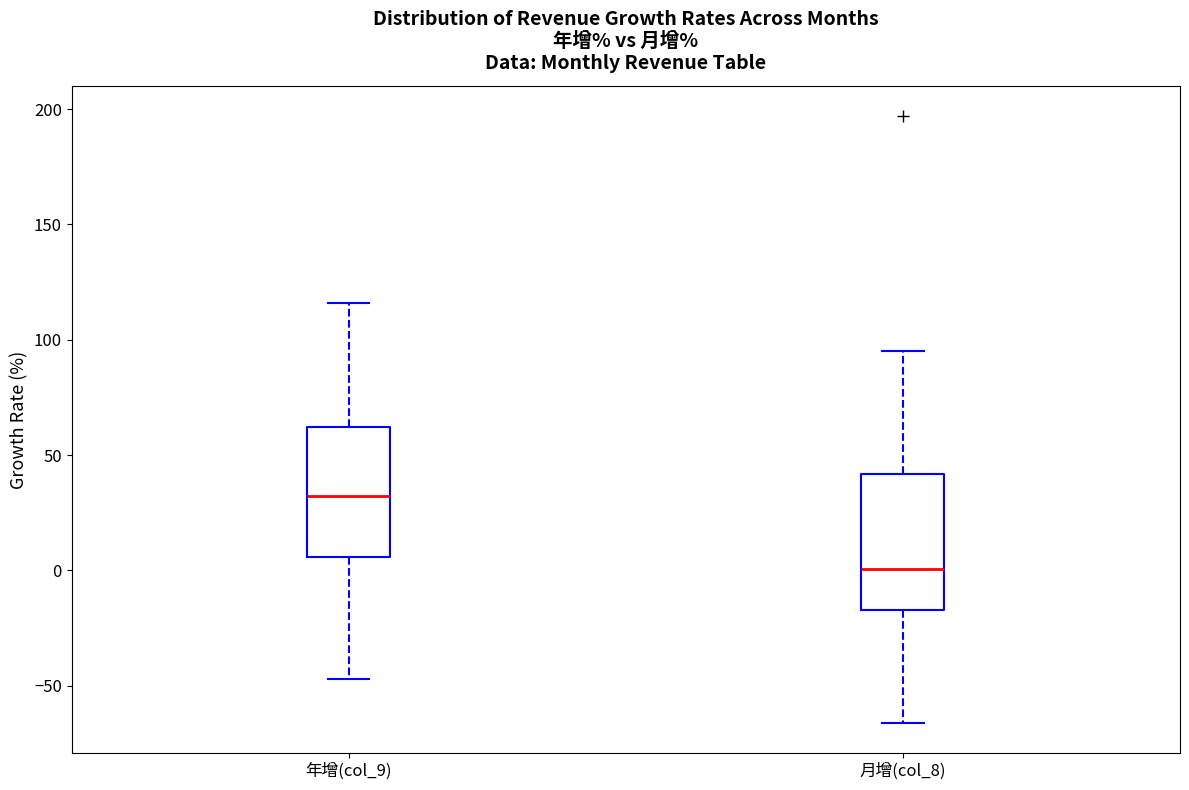

Where does the lower whisker of the box for 年增(col_9) end on the y-axis? The values are not printed on the chart, so give them approximately, as read against the axis.

-45